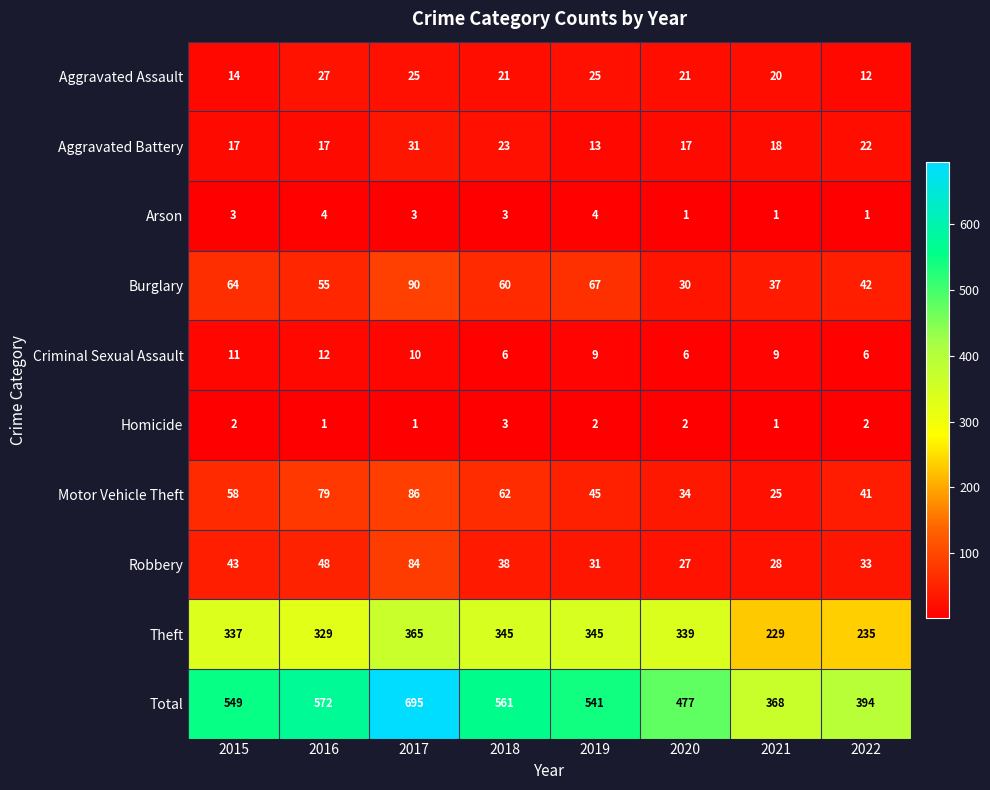

What is the difference between the highest and lowest values at 2015?

547